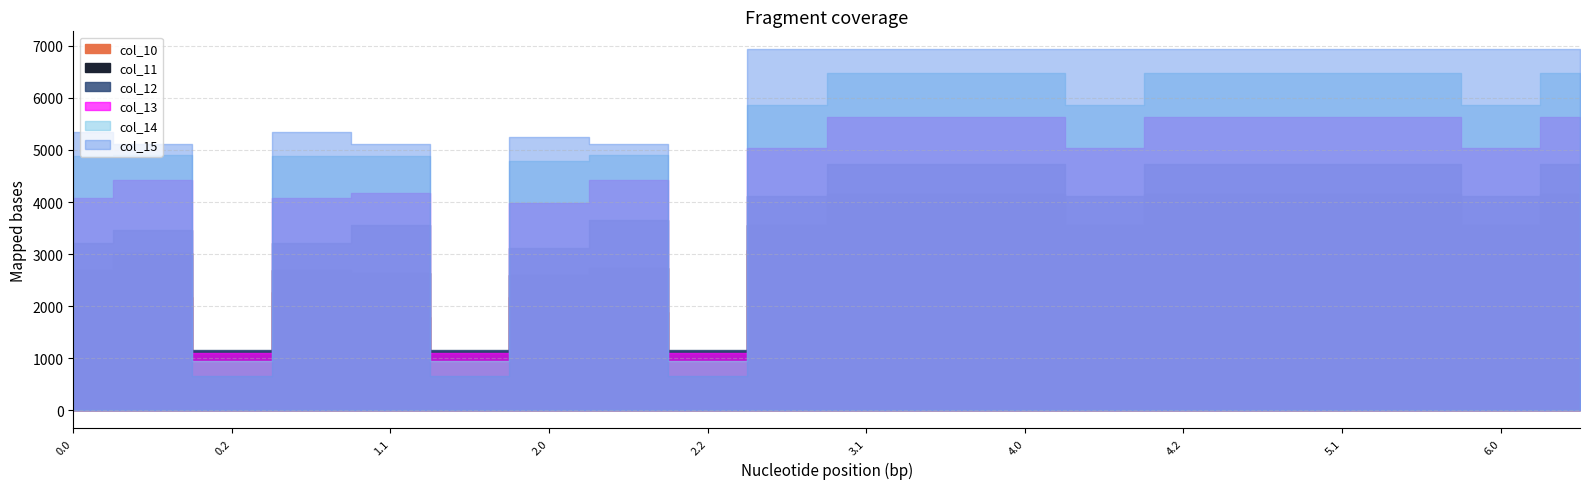

What is the highest value of the col_11 series?

4163.2